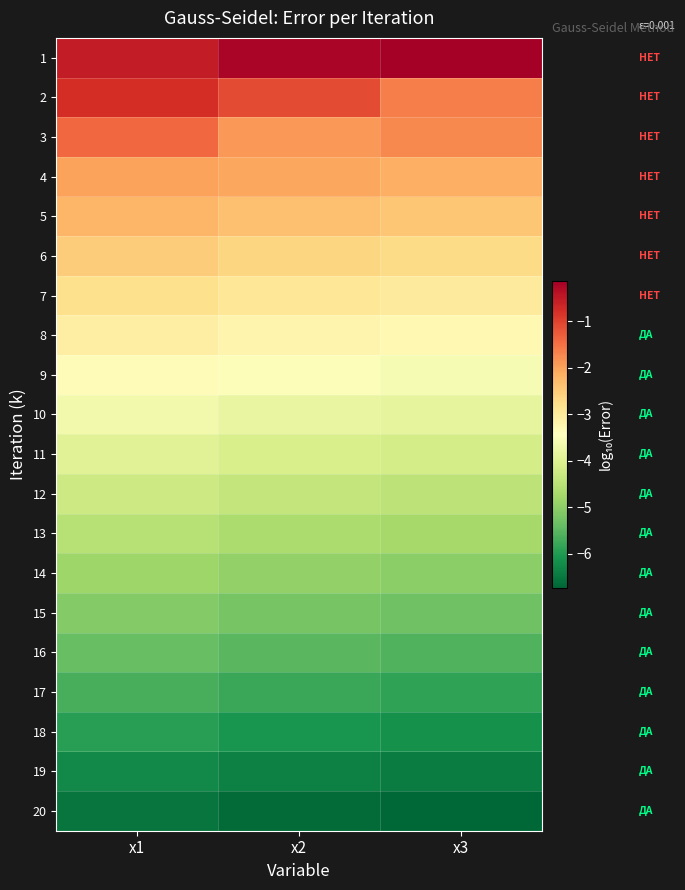

List the series in order of their peak value, lowest first.

20, 19, 18, 17, 16, 15, 14, 13, 12, 11, 10, 9, 8, 7, 6, 5, 4, 3, 2, 1